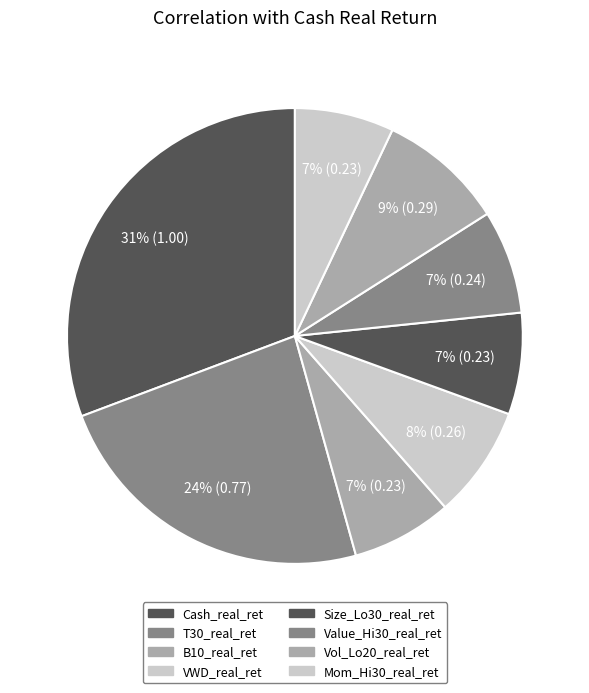

Does any single category account for the majority?

No